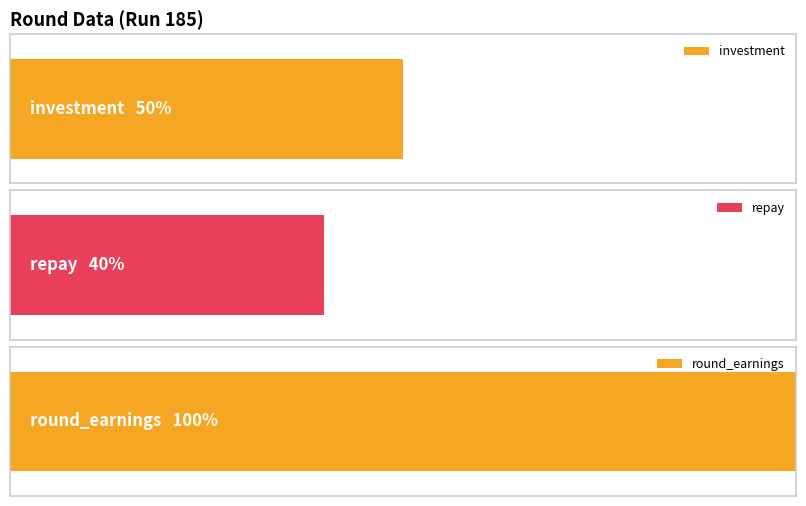

What is the minimum value for round_earnings?

18